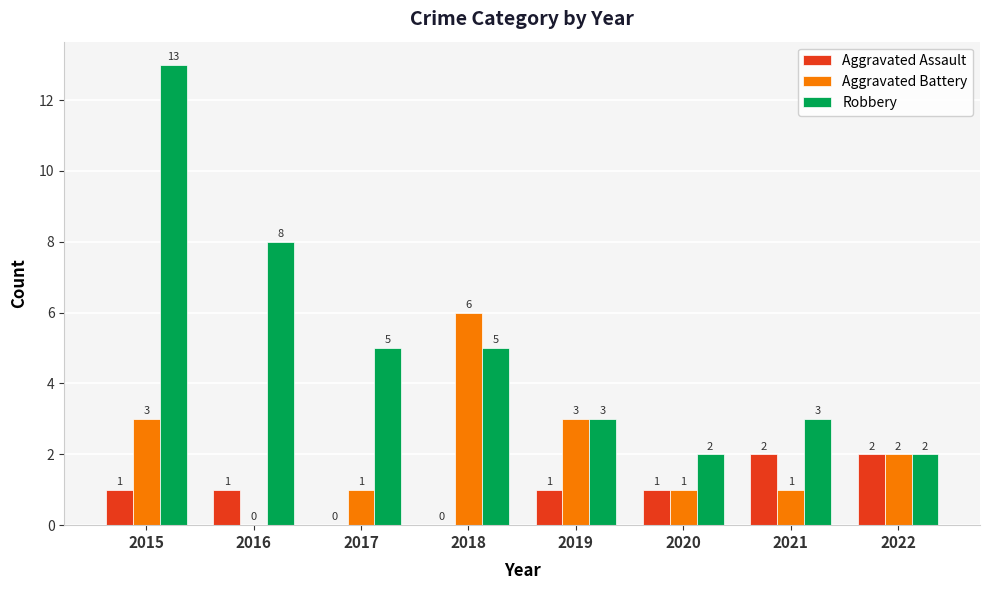

What is the sum of the Robbery values at 2022 and 2016?

10